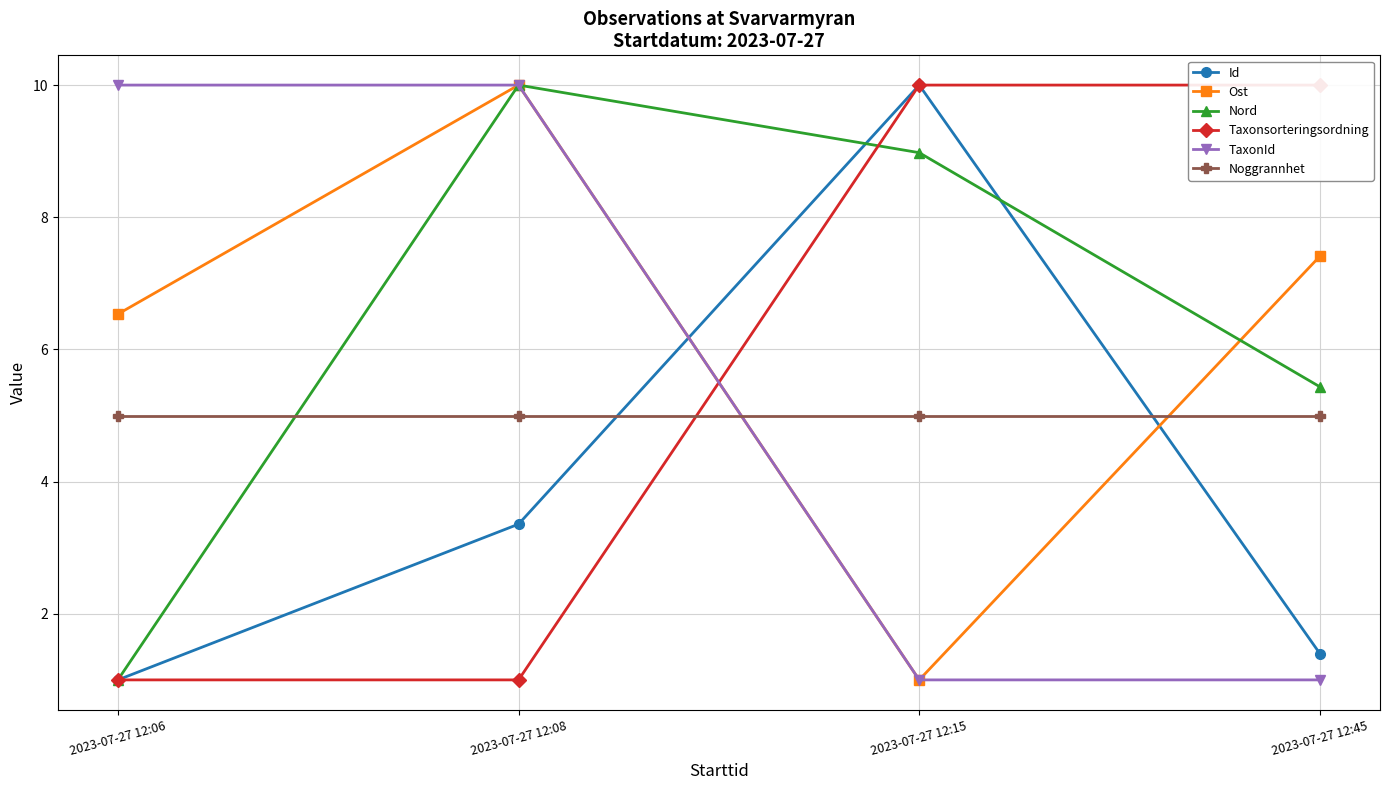

The value of Taxonsorteringsordning at 2023-07-27 12:45 is 10.0. True or false?

True